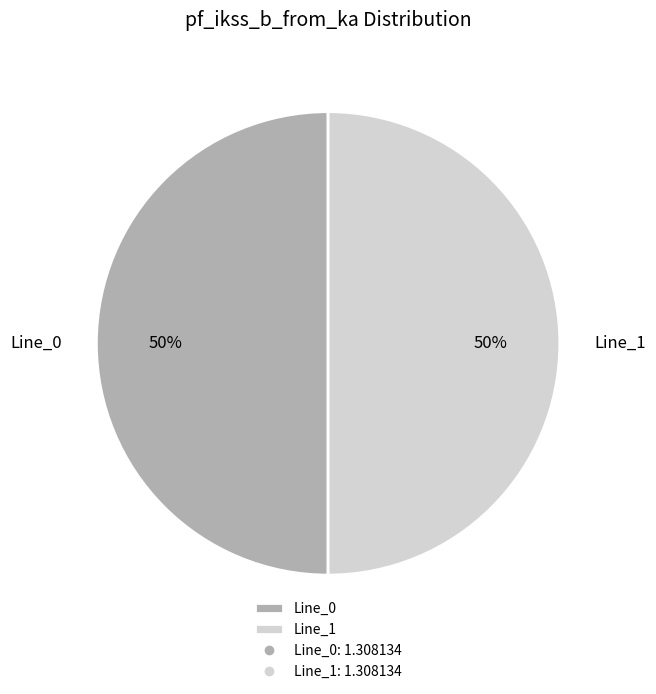

Count the number of slices in the pie.

2